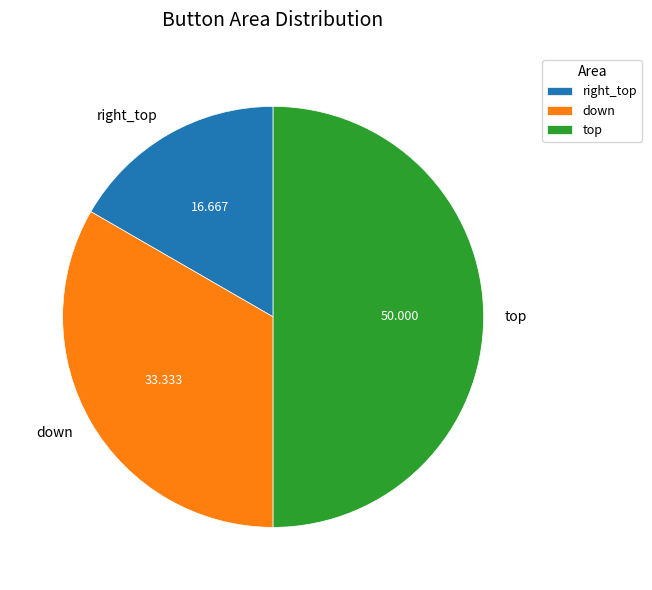

Does right_top represent more than half of the total?

No